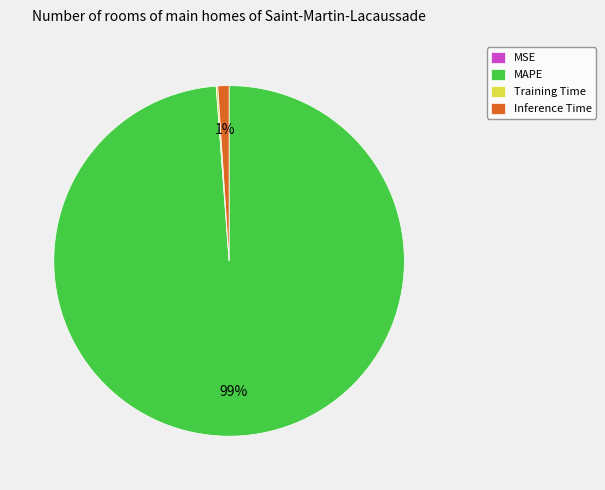

Does MAPE represent more than half of the total?

Yes